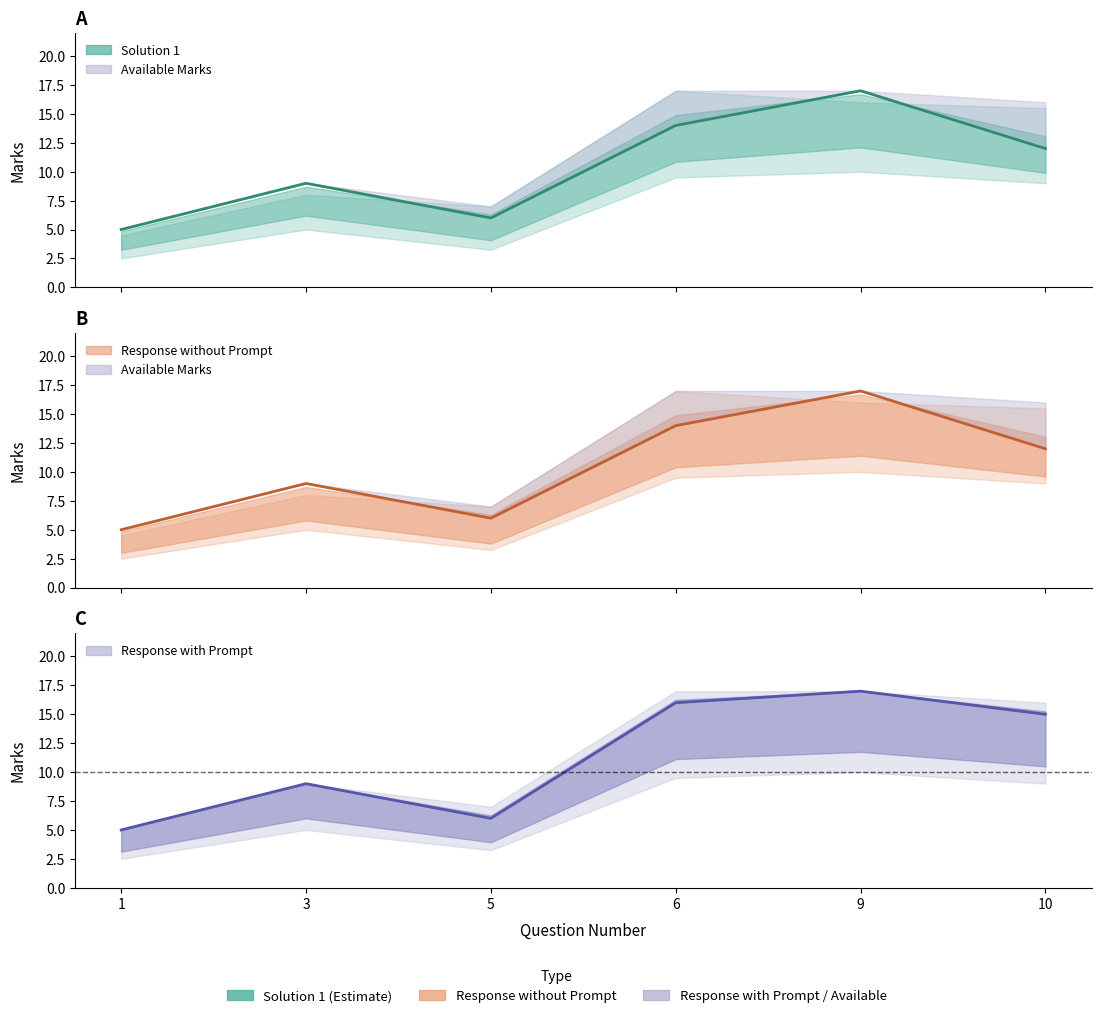

What is the sum of the Solution 1 values at 6 and 1?

19